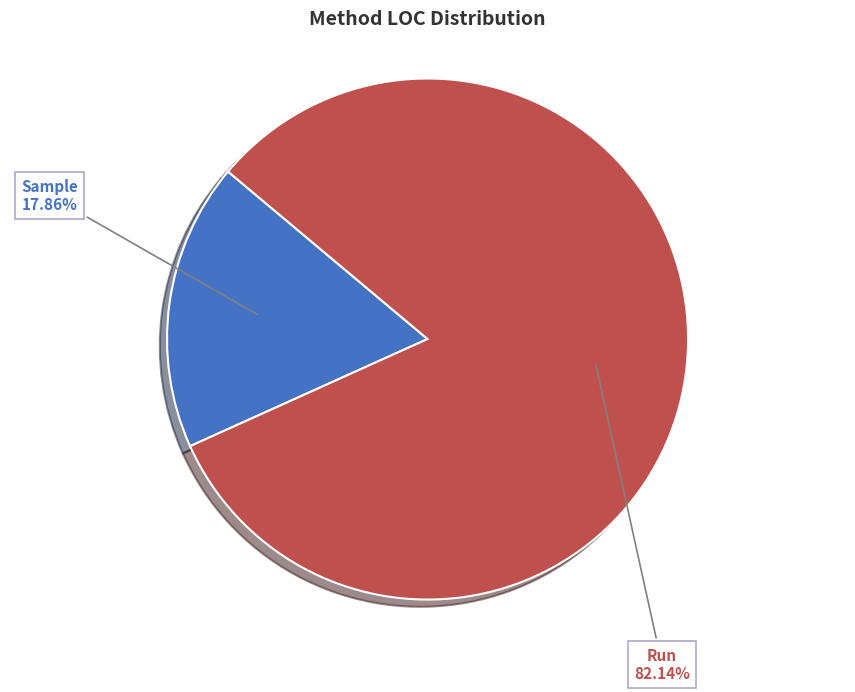

Which slice is the largest?

Run